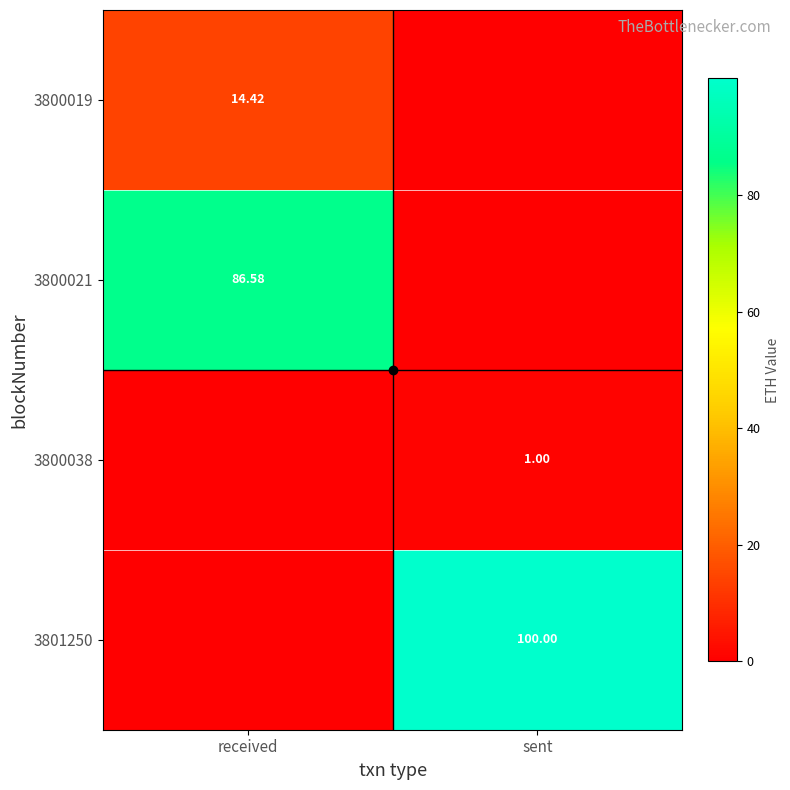

Between received and sent, which is larger?

received